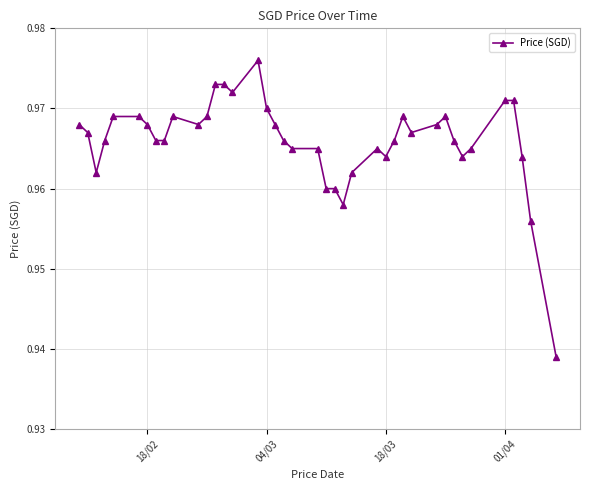

How many values are between 0 and 1?

40